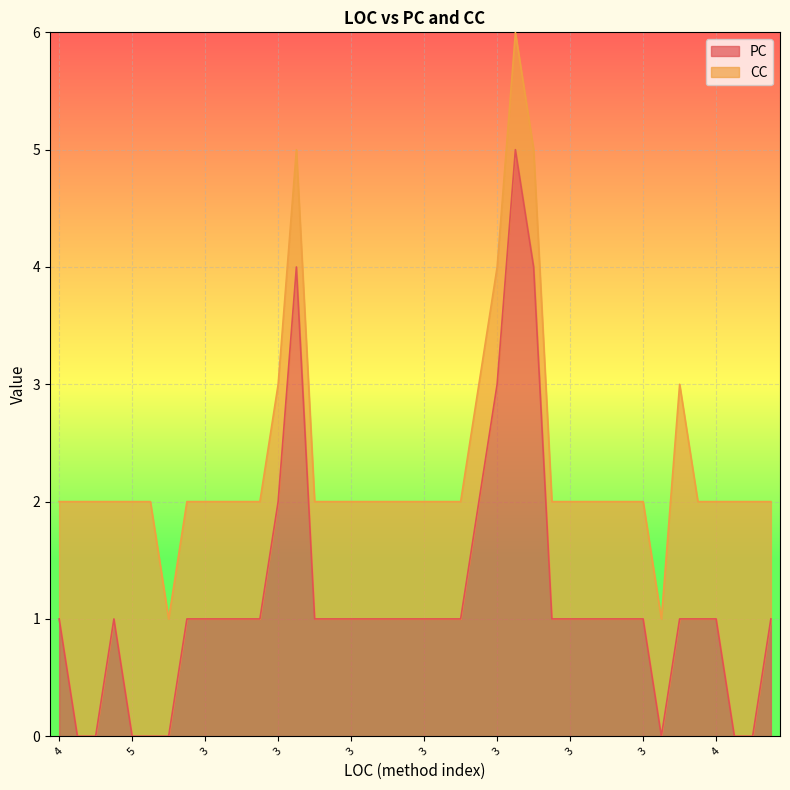

What is the approximate value at 3?

5